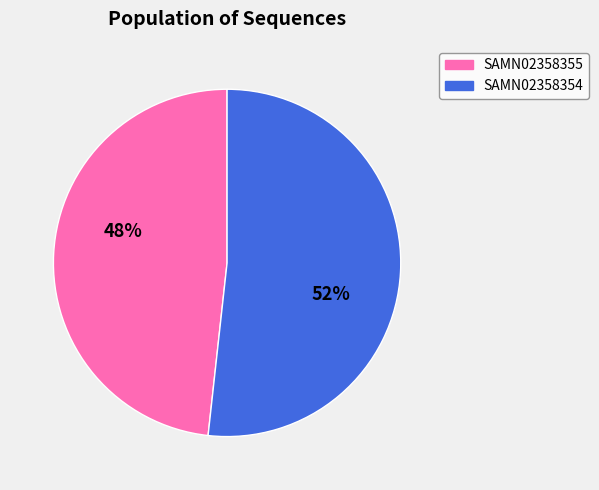

Is it true that SAMN02358355 is 48% of the pie?

True